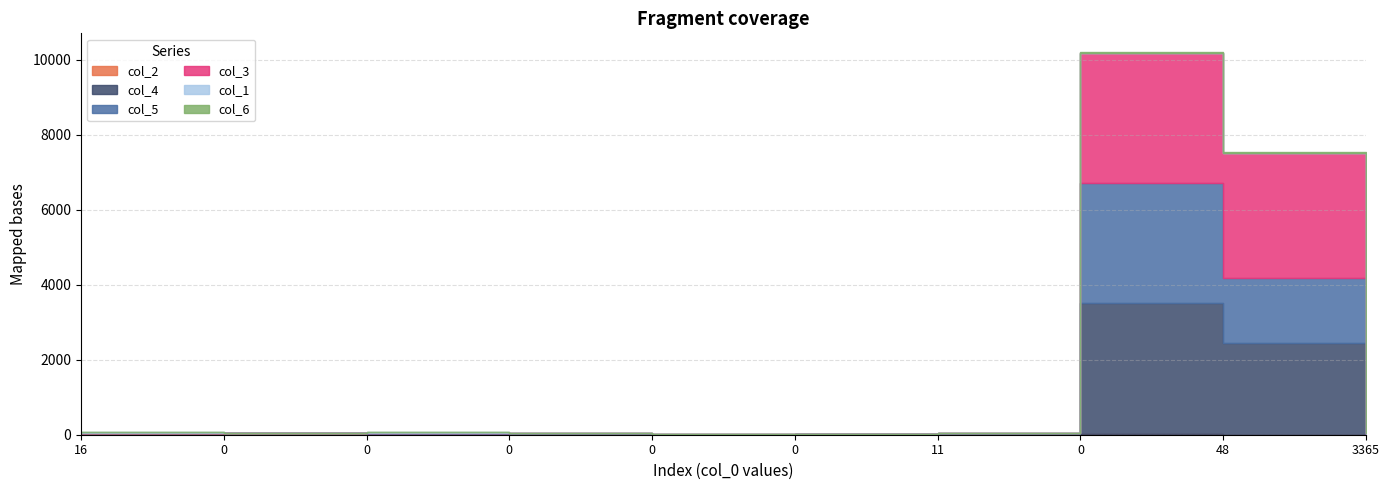

How many interior local peaks does the col_5 series have?

1